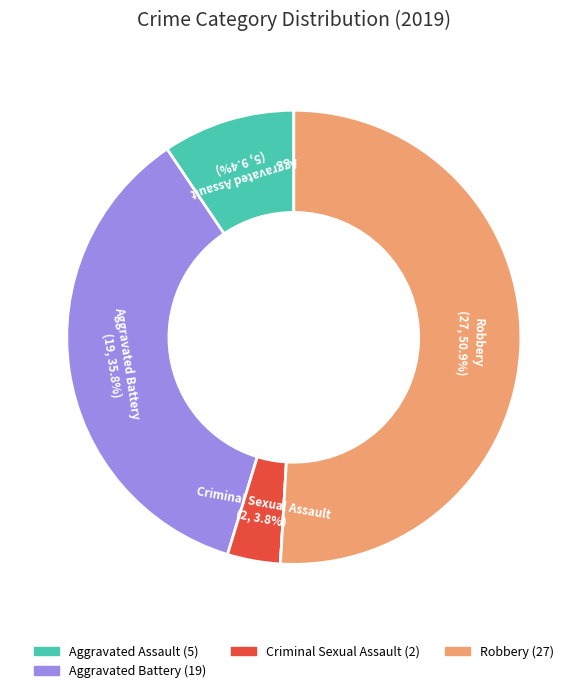

Does any single category account for the majority?

Yes